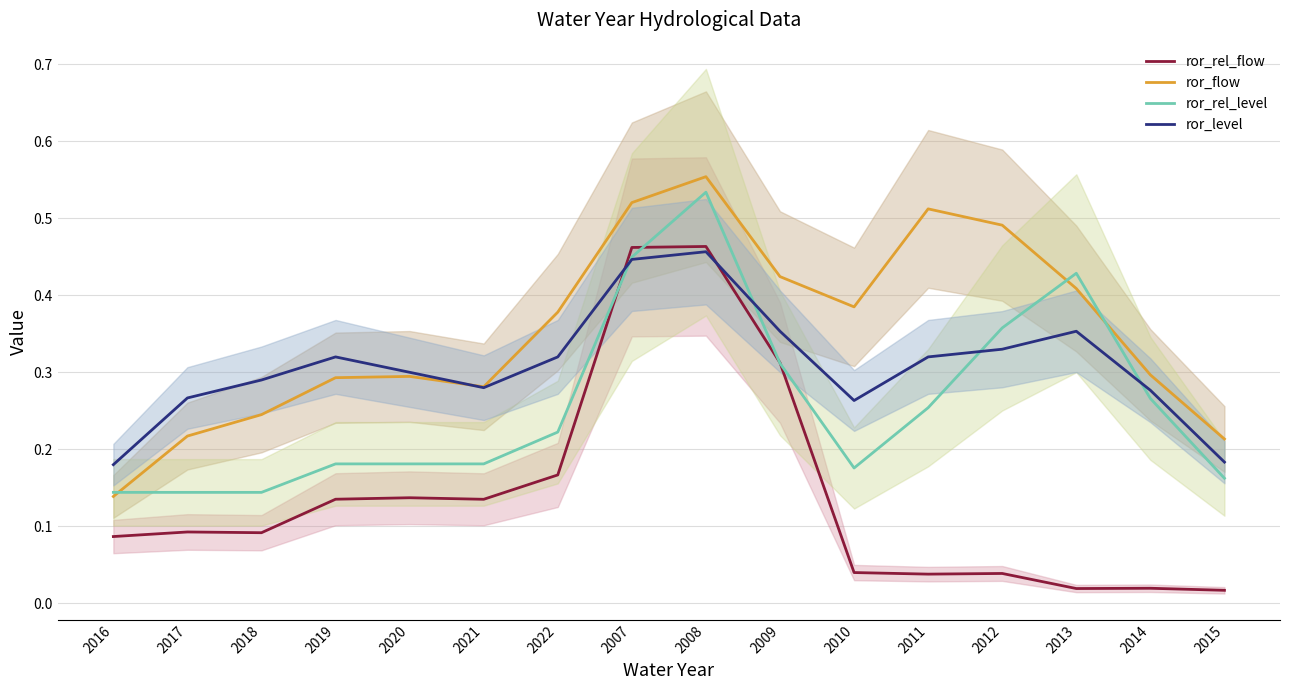

What are all the series names shown in the legend?

ror_rel_flow, ror_flow, ror_rel_level, ror_level